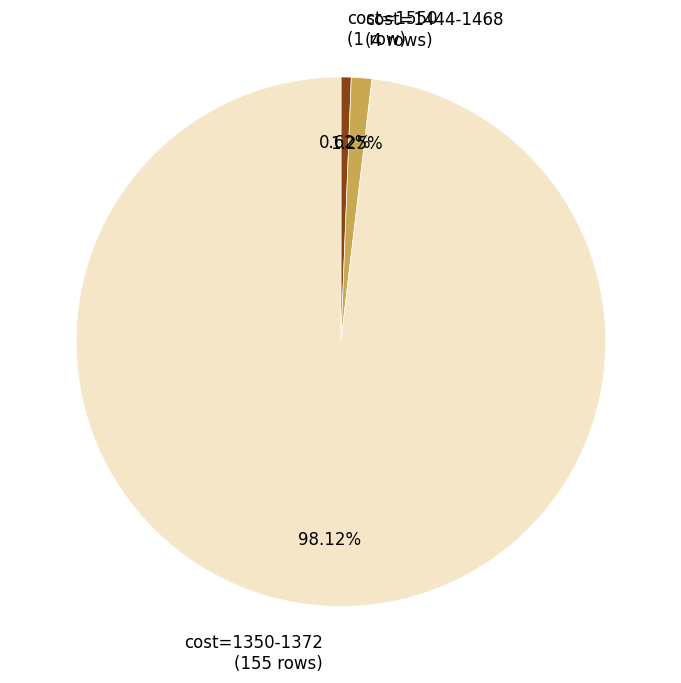

Does any single category account for the majority?

Yes